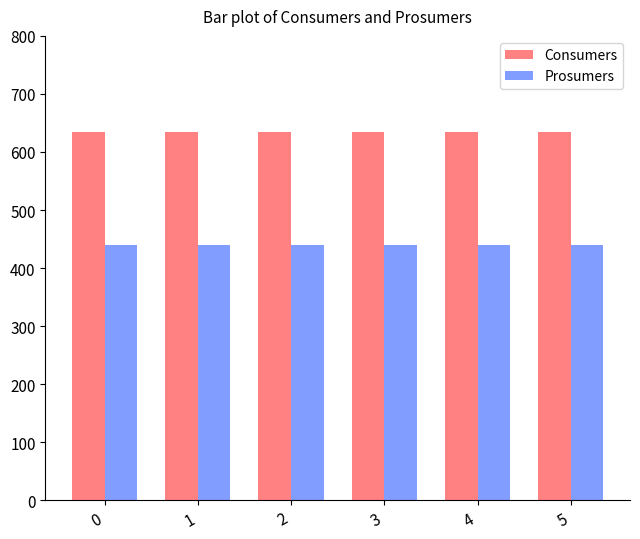

True or false: Consumers has a value of 440 at 0.

False